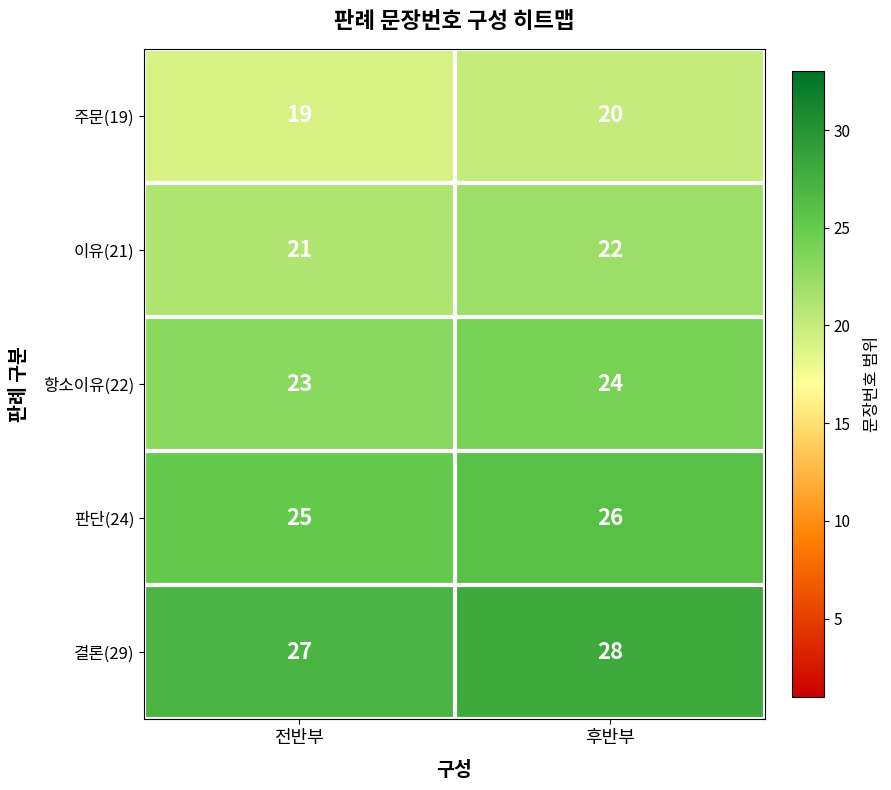

Reading left to right, extract all data points from this chart.

주문(19): 전반부=19	후반부=20
이유(21): 전반부=21	후반부=22
항소이유(22): 전반부=23	후반부=24
판단(24): 전반부=25	후반부=26
결론(29): 전반부=27	후반부=28